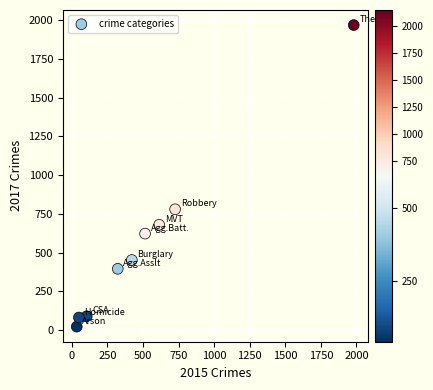

What Y value in the scatter plot is closest to 995?

780